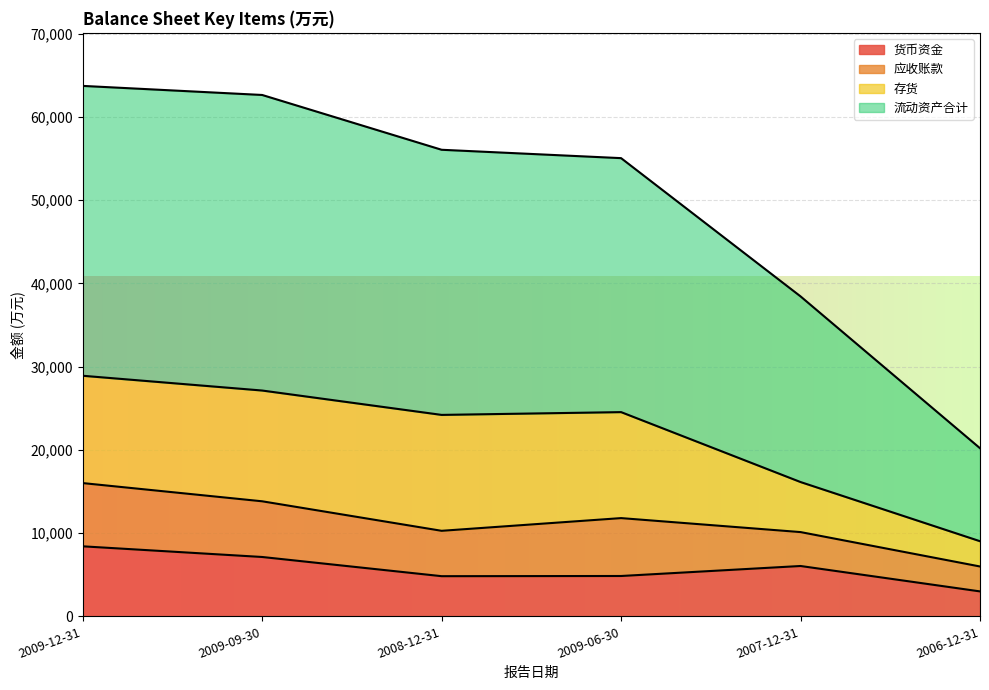

At which label does 货币资金 reach its minimum?

2006-12-31